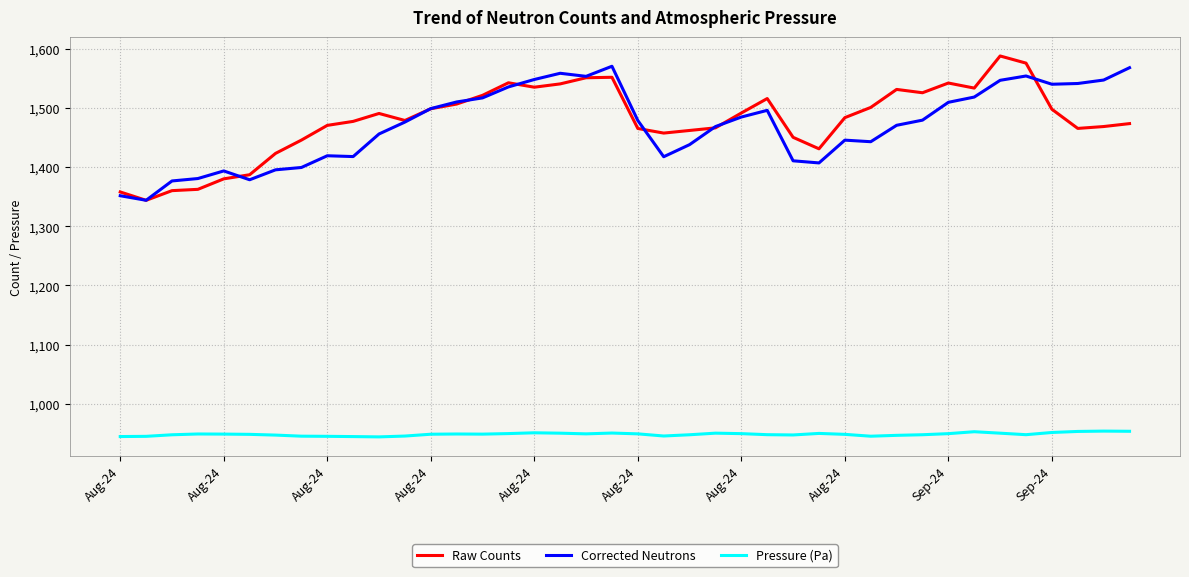

What are all the series names shown in the legend?

Raw Counts, Corrected Neutrons, Pressure (Pa)